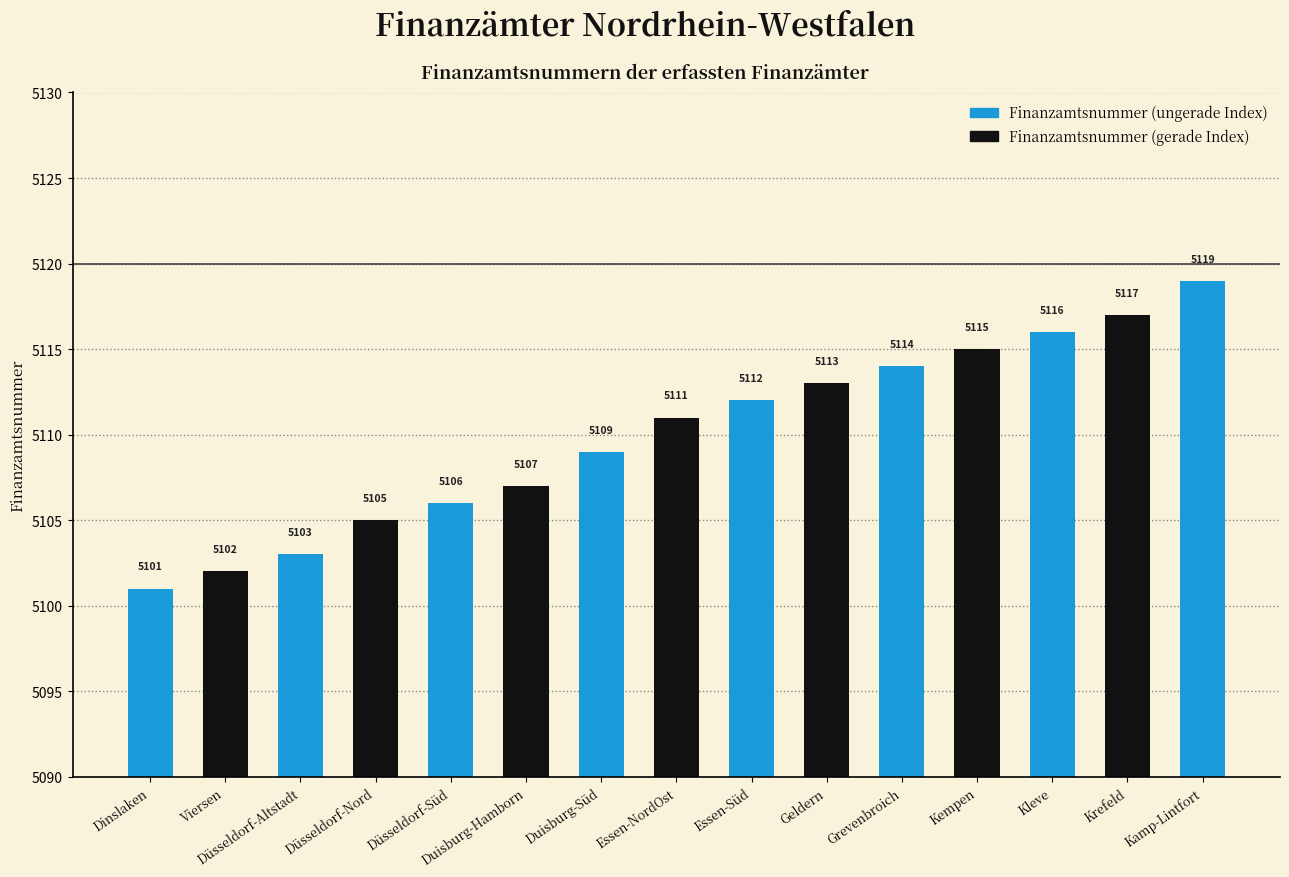

How many bars are there in total?

15